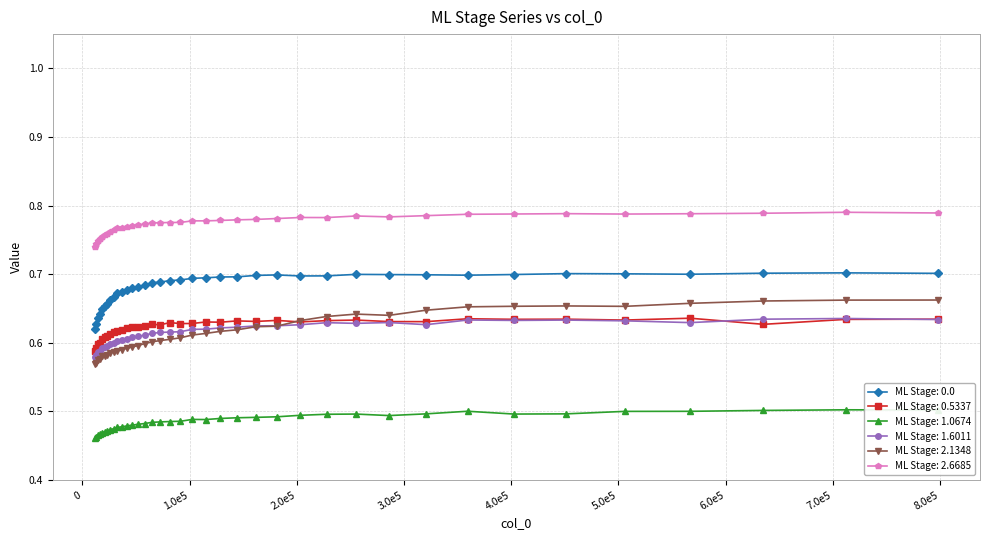

True or false: ML Stage: 0.5337 has more than 2 points higher than both neighbors.

True